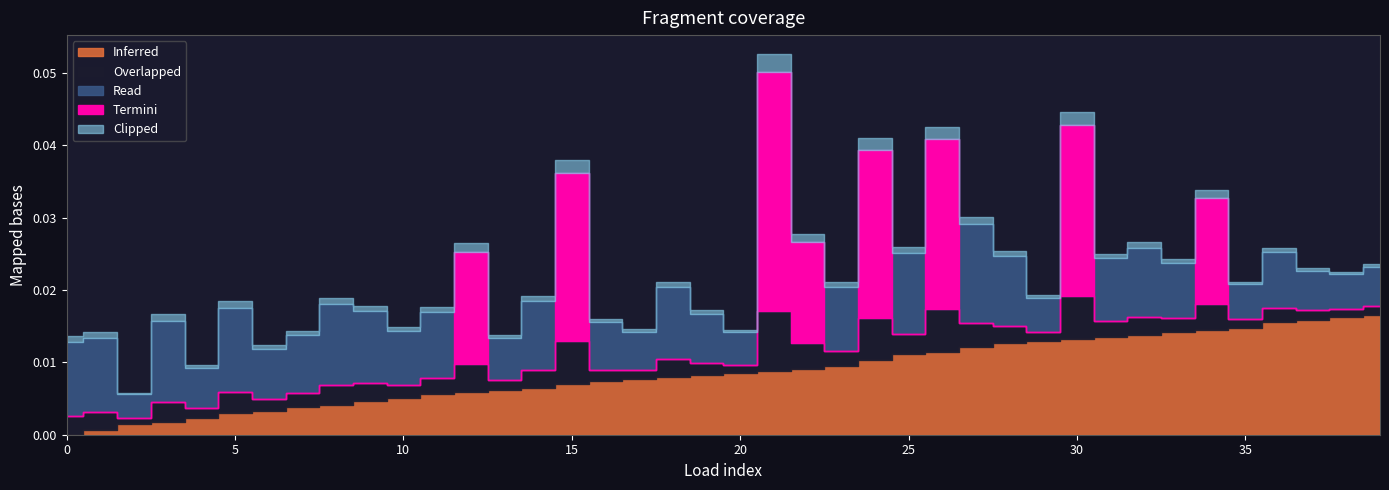

List the labels in order of q_mvar value, largest first.

21, 30, 26, 15, 24, 12, 34, 22, 27, 5, 3, 8, 25, 0, 1, 18, 9, 32, 28, 14, 11, 23, 31, 7, 36, 33, 10, 6, 19, 16, 13, 4, 37, 39, 17, 35, 38, 29, 20, 2